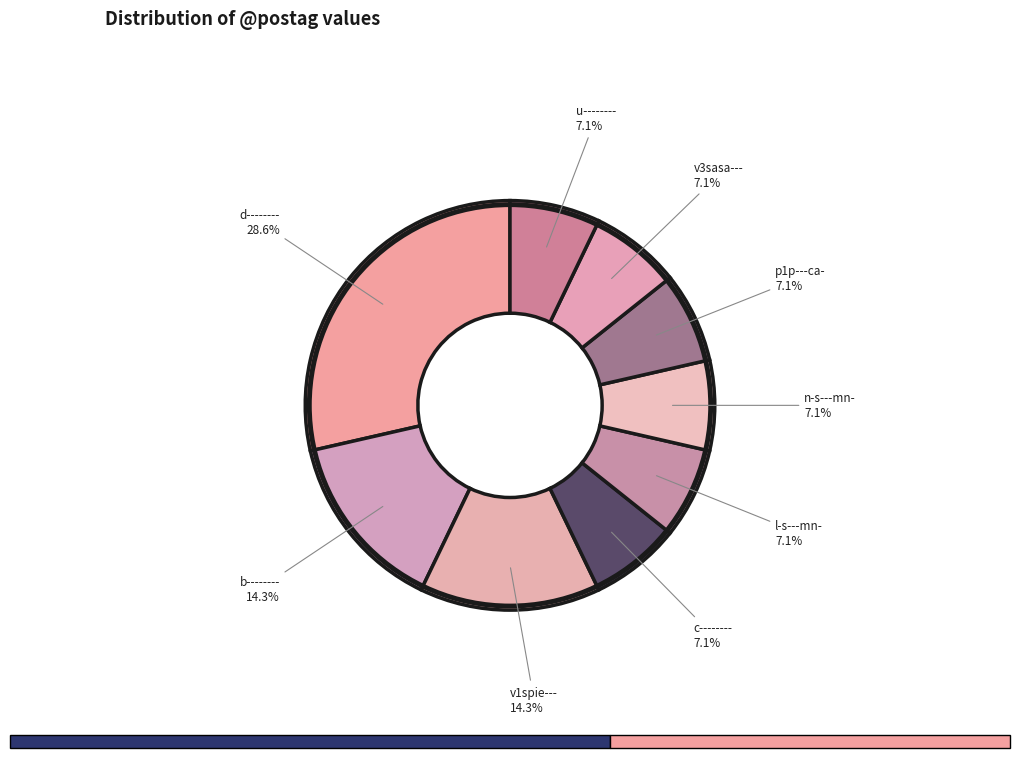

How many segments does this pie chart have?

9